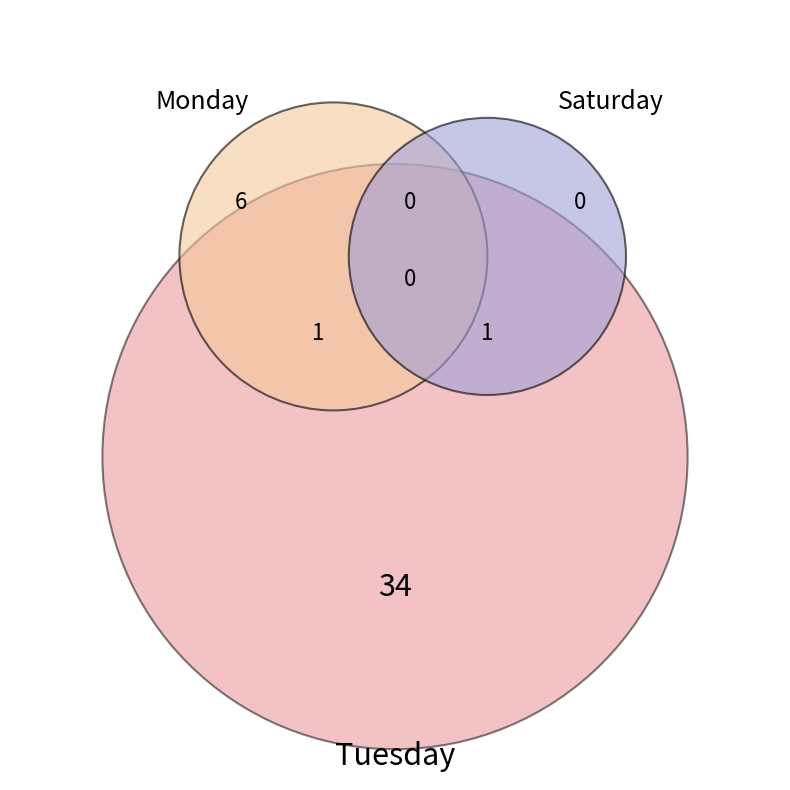

Which slice is the largest?

Tuesday